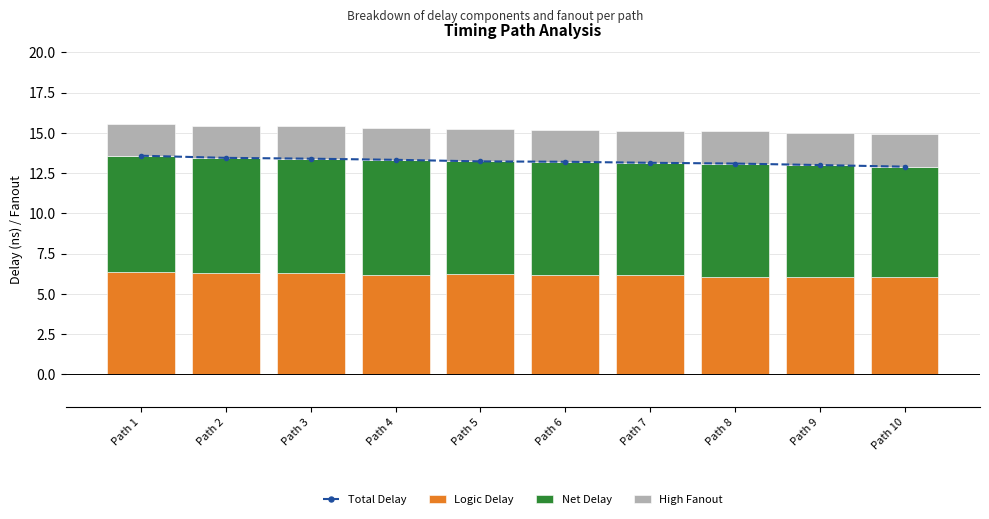

Where is Logic Delay nearest to the value 6?

Path 10